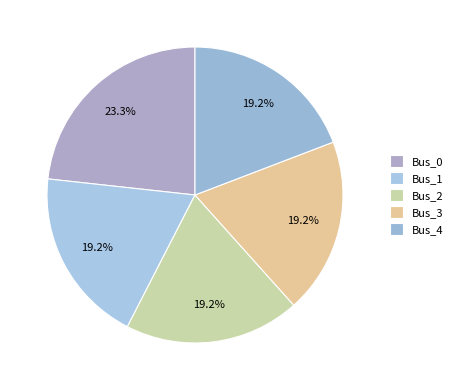

Is there a majority slice in this chart?

No